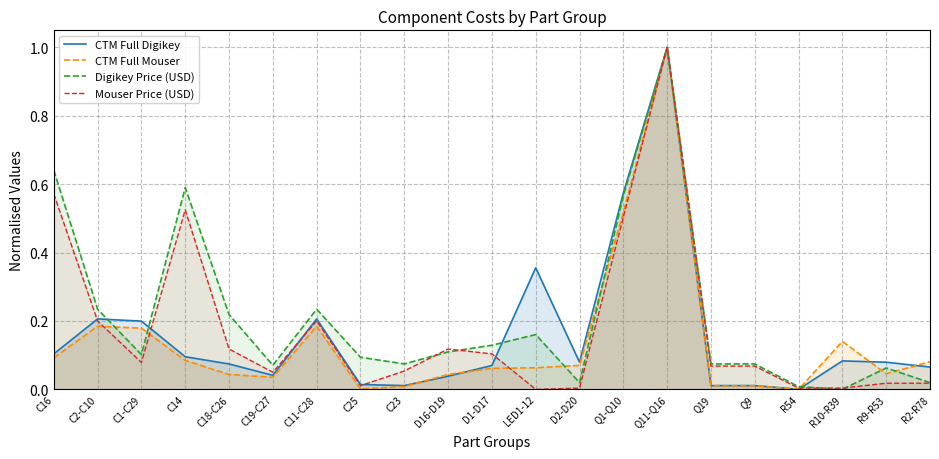

Which category has the highest value in the CTM Full Digikey series?

Q11-Q16